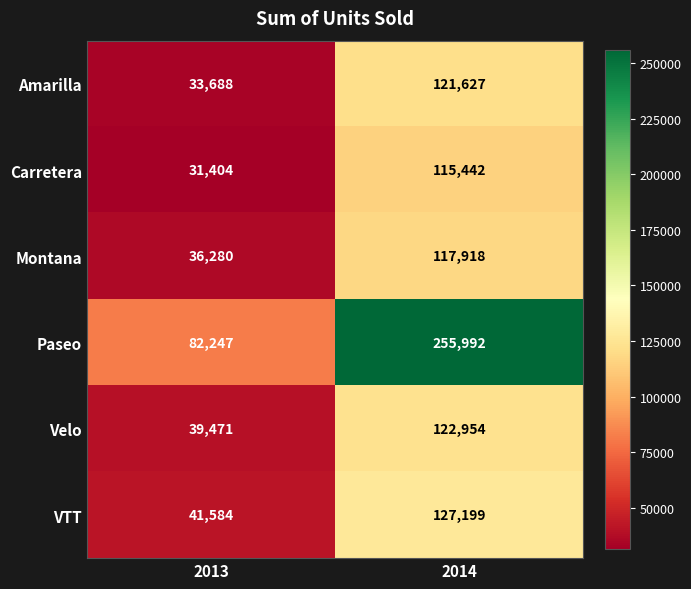

True or false: VTT has a value of 127199 at 2014.

True